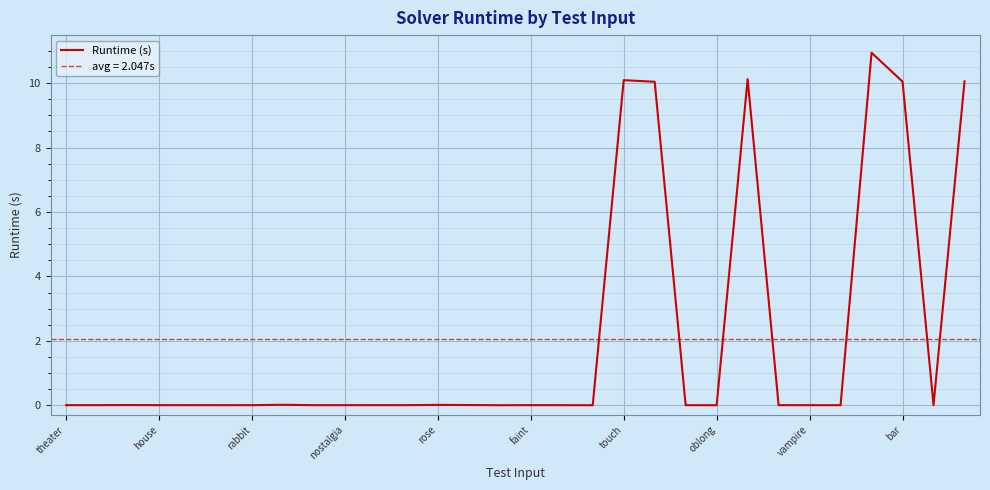

True or false: the data has more than 0 interior local peaks.

True